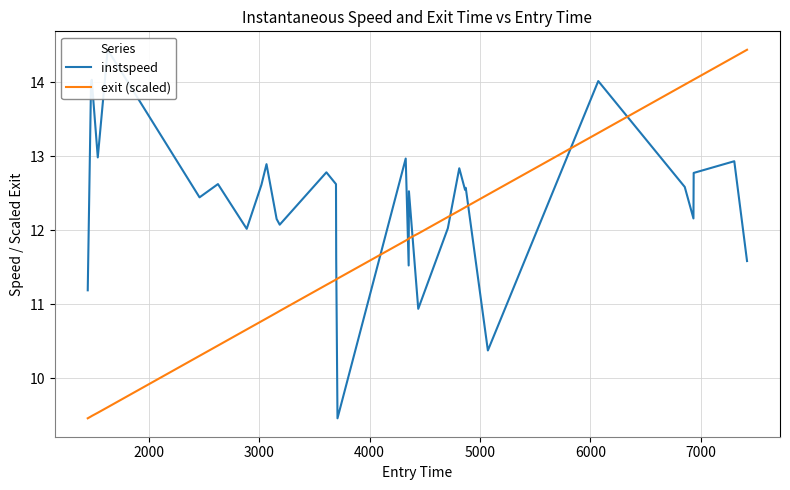

Rank the series by their average value, from lowest to highest.

exit (scaled), instspeed